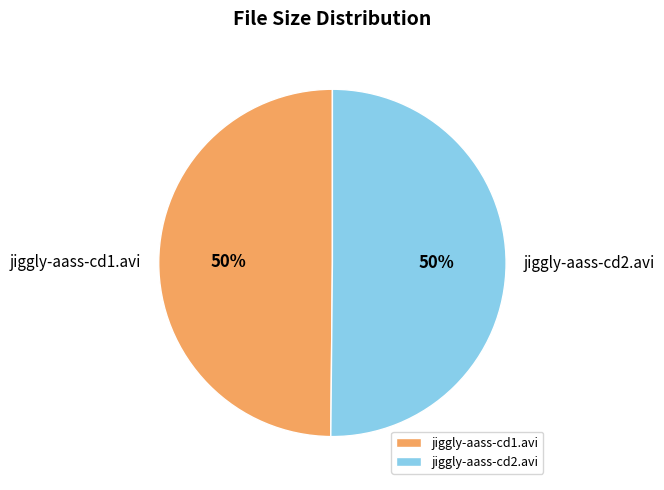

Is the sum of jiggly-aass-cd1.avi and jiggly-aass-cd2.avi greater than half?

Yes